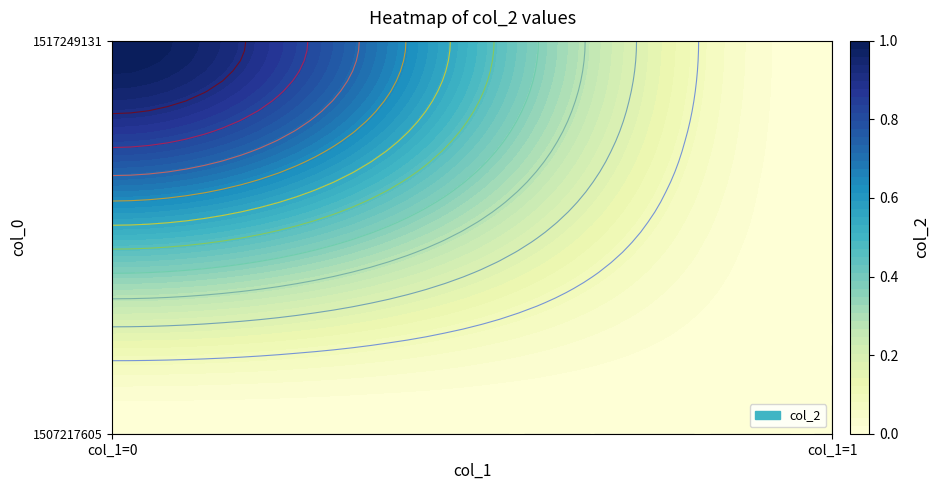

The 1507217605 series shows 0 at col_1=0. True or false?

True